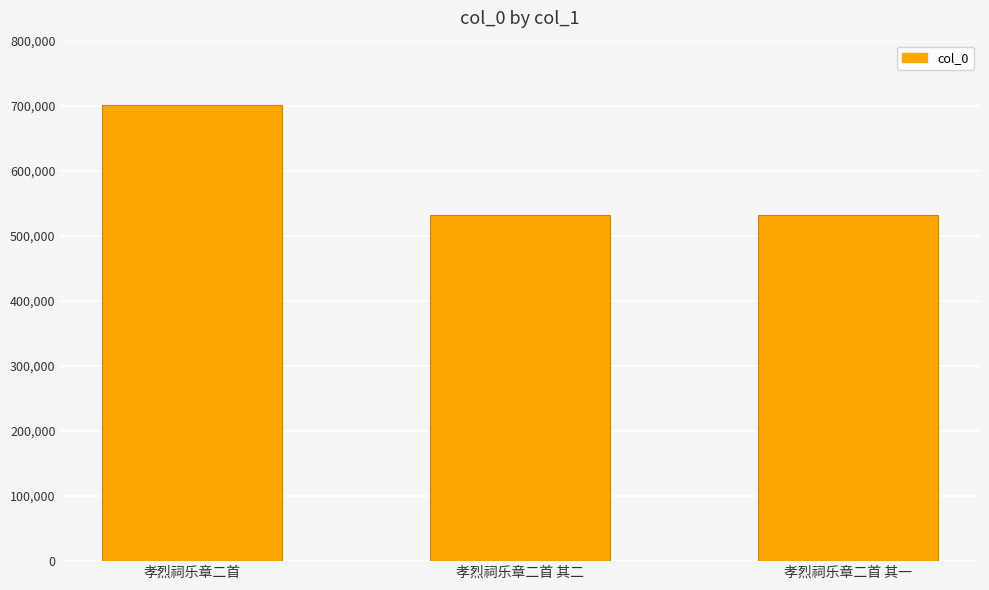

What is the minimum value shown in the chart?

531713